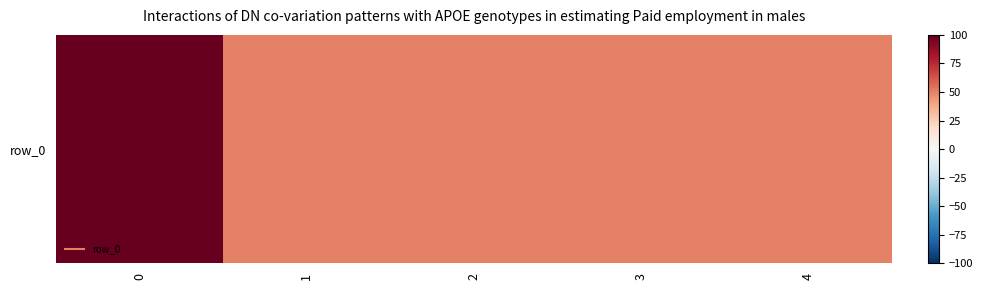

Approximately how many times larger is the value at 4 compared to 1?

1.0